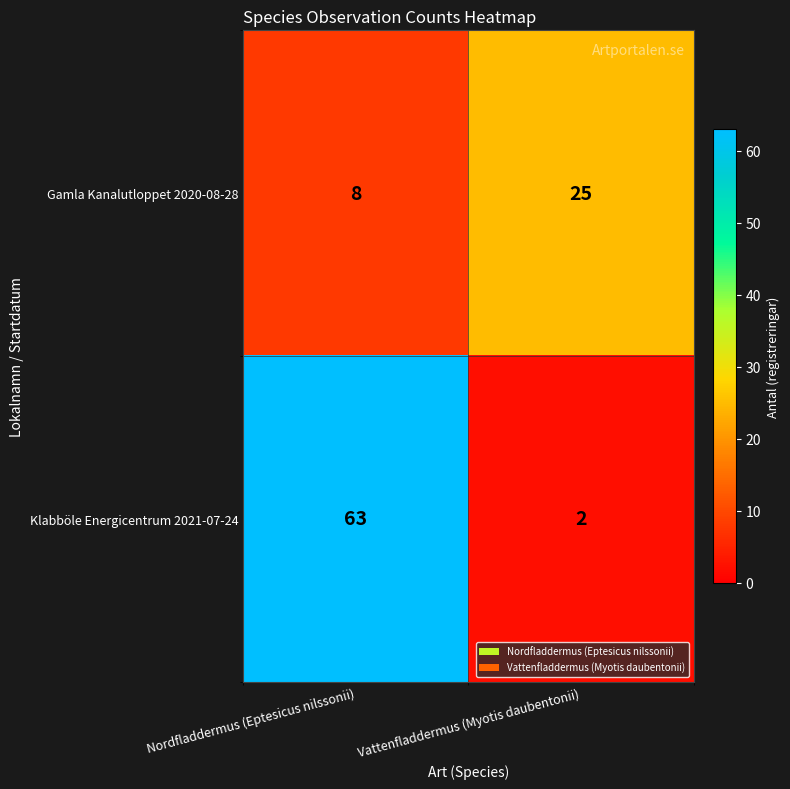

What is the spread (max minus min) of values at Nordfladdermus (Eptesicus nilssonii)?

55